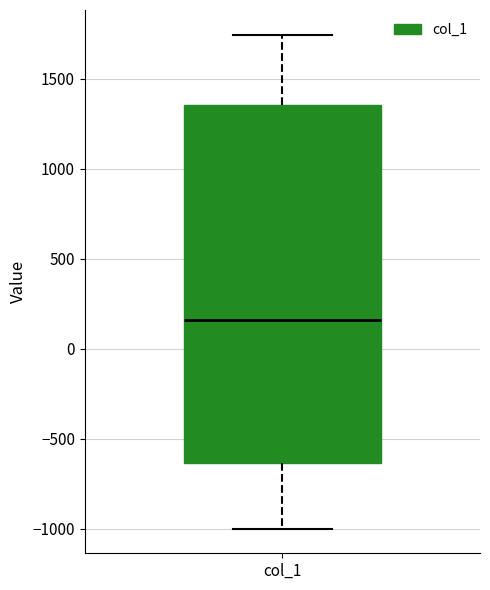

Transcribe this box plot: give where the median line is, the range the box spans, and where the two whiskers end, as read against the y-axis. The values are not printed on the chart, so give them approximately, as read against the axis.

median 150, box -650 to 1350, whiskers -1000 to 1750